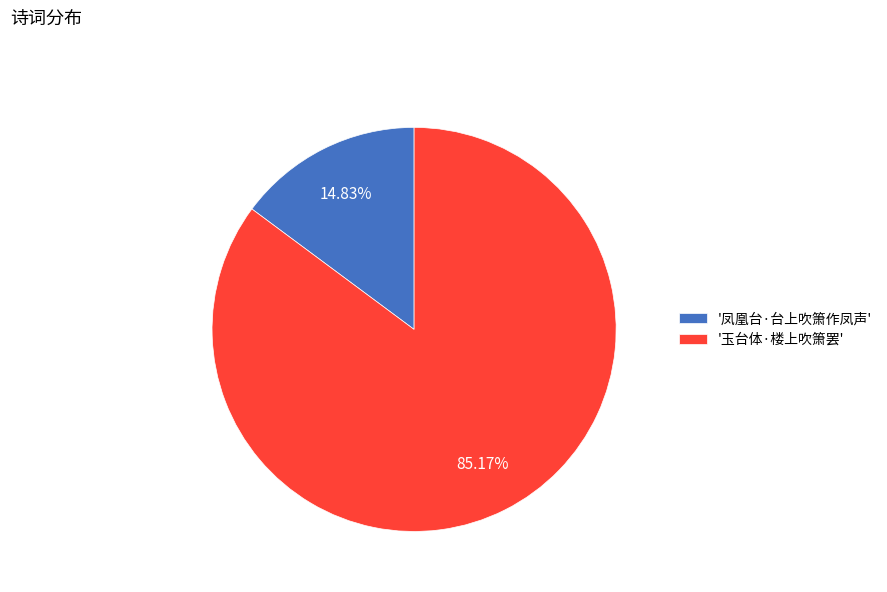

Combined, do '凤凰台·台上吹箫作凤声' and '玉台体·楼上吹箫罢' account for over 50%?

Yes